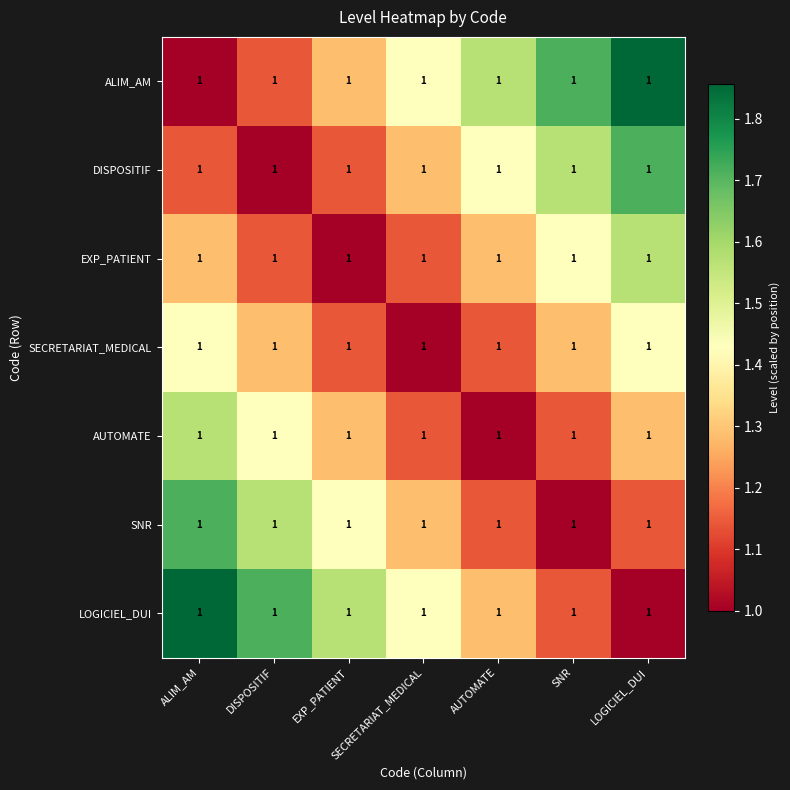

At how many categories does at least one series exceed 1?

7